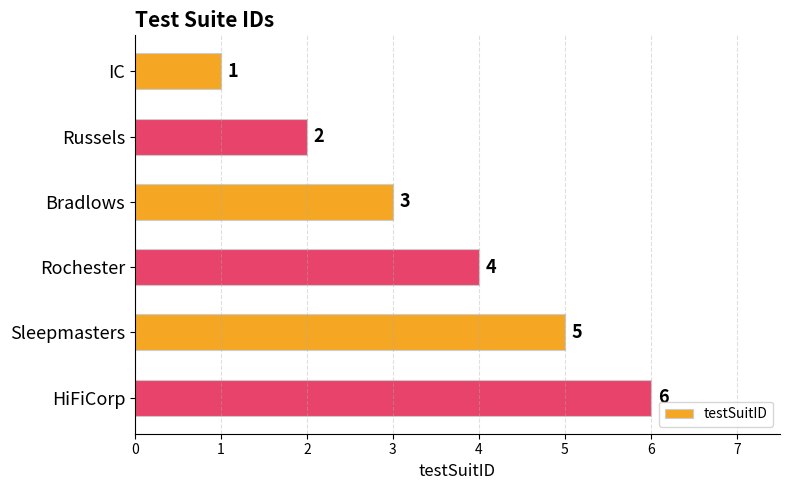

Approximately how many times larger is the value at IC compared to Bradlows?

0.3